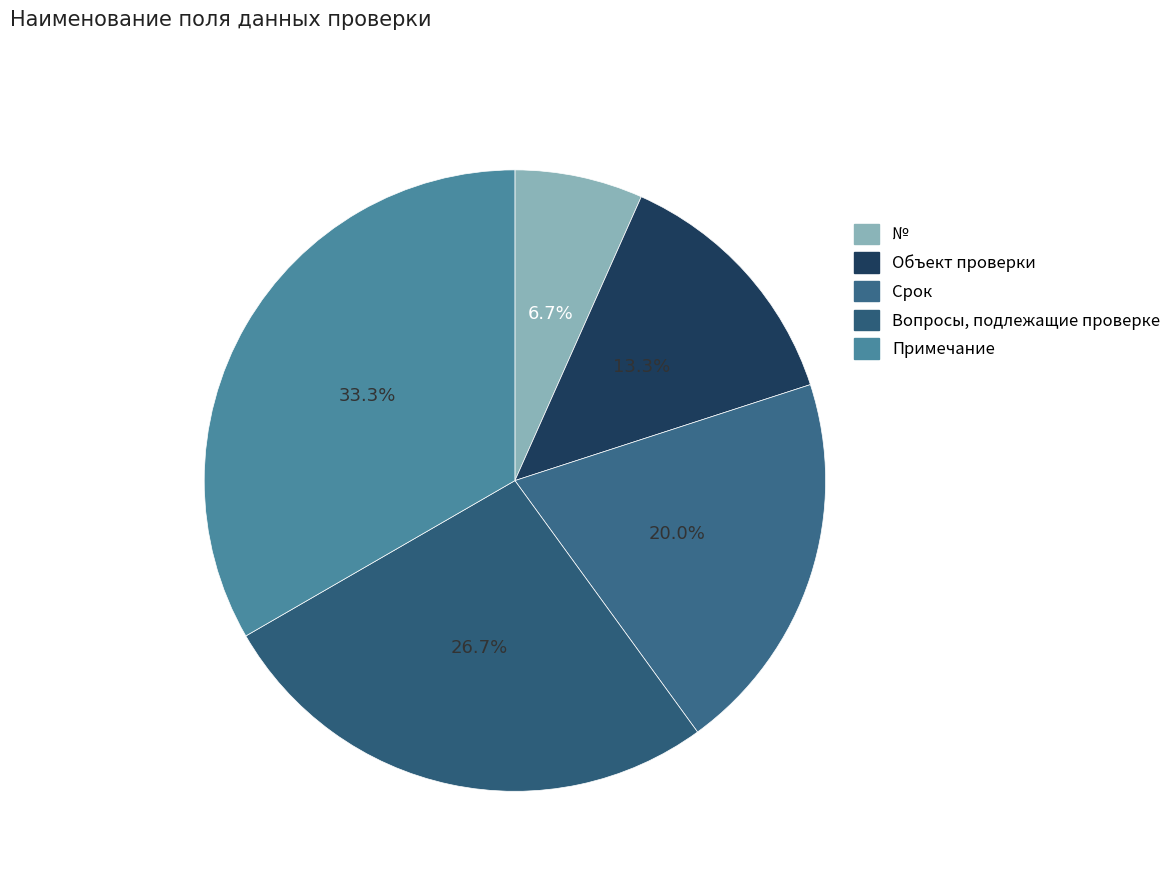

What percentage is the Объект проверки slice, to the nearest percent?

13%